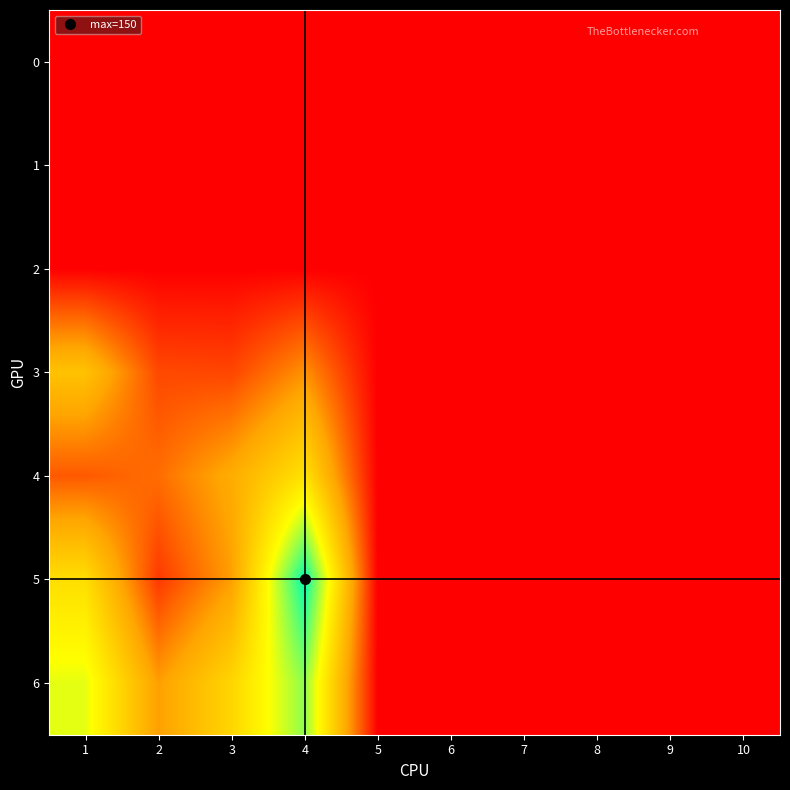

Rank the series at 5 from lowest to highest value.

0, 1, 2, 3, 4, 5, 6